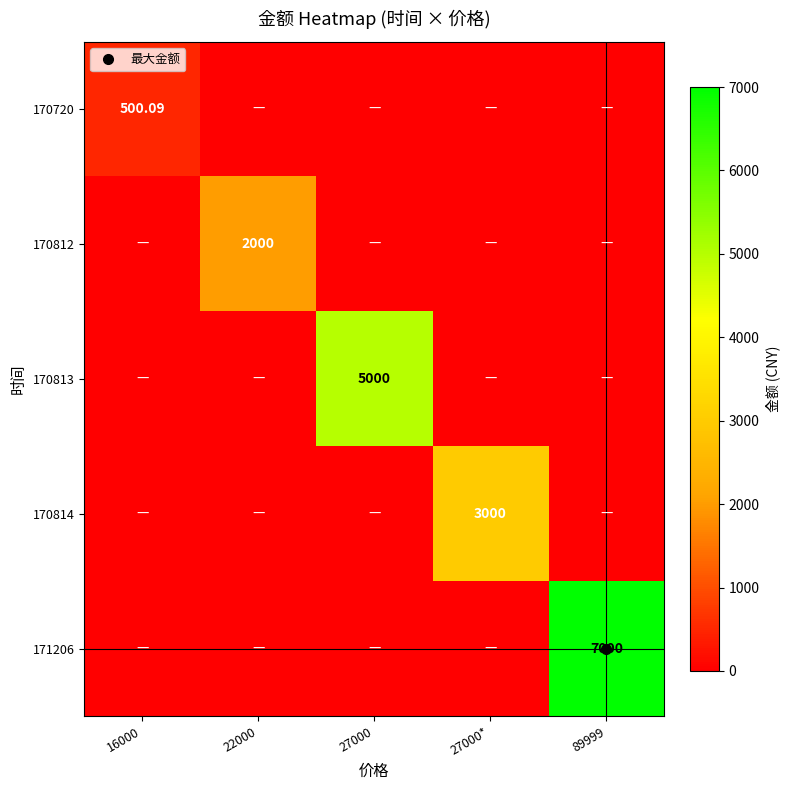

How many distinct data groups are displayed?

5